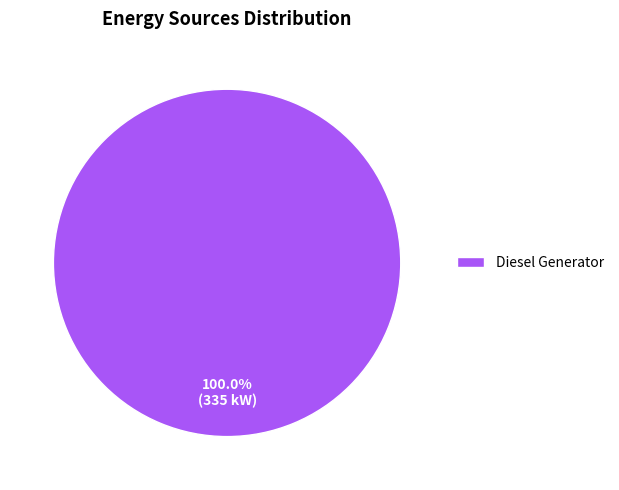

Rank the categories by value from highest to lowest.

Diesel Generator